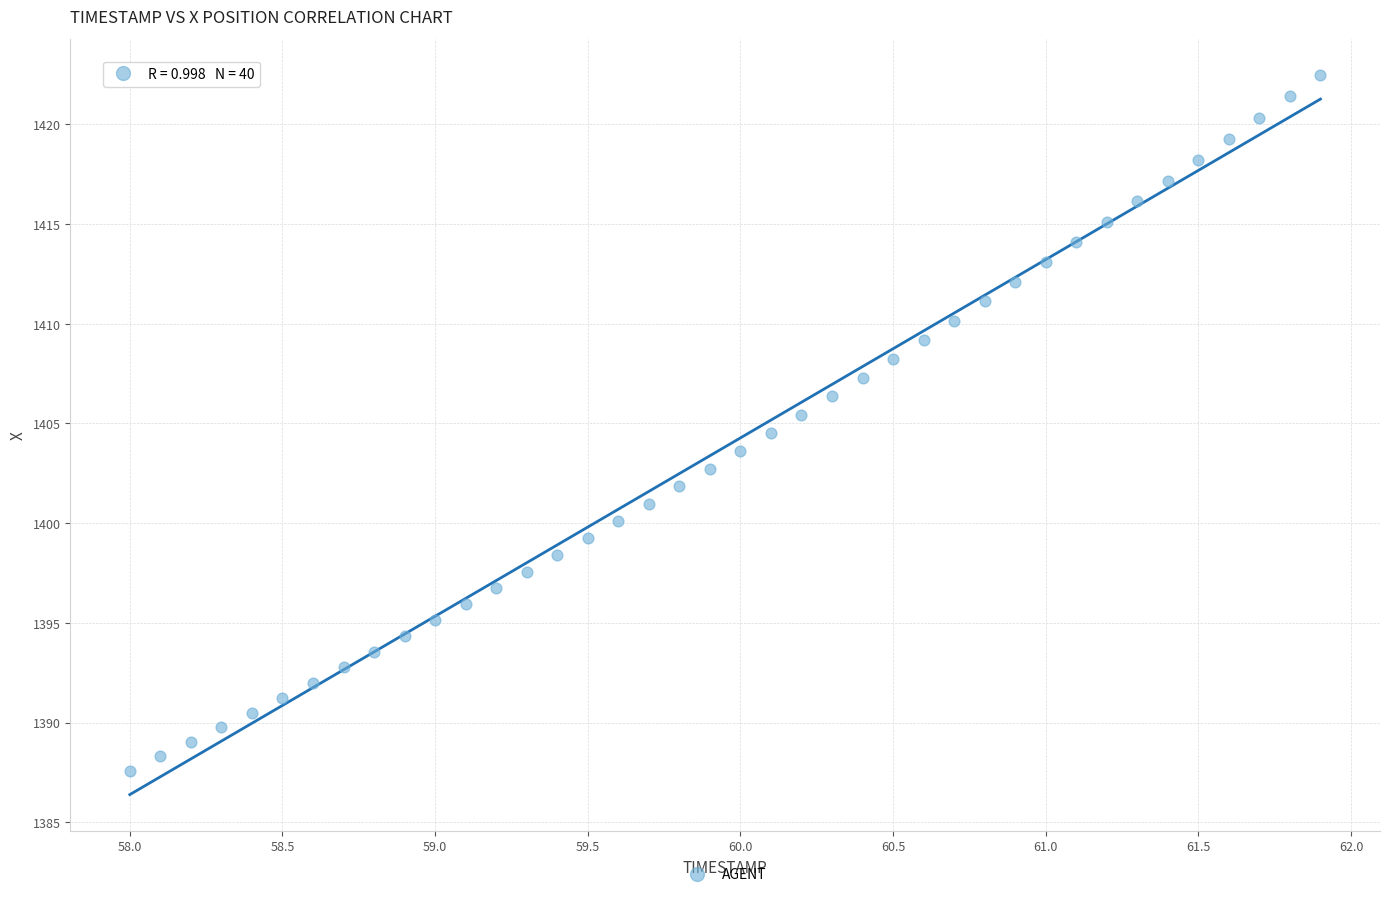

What is the range of X values (max minus min)?

3.9